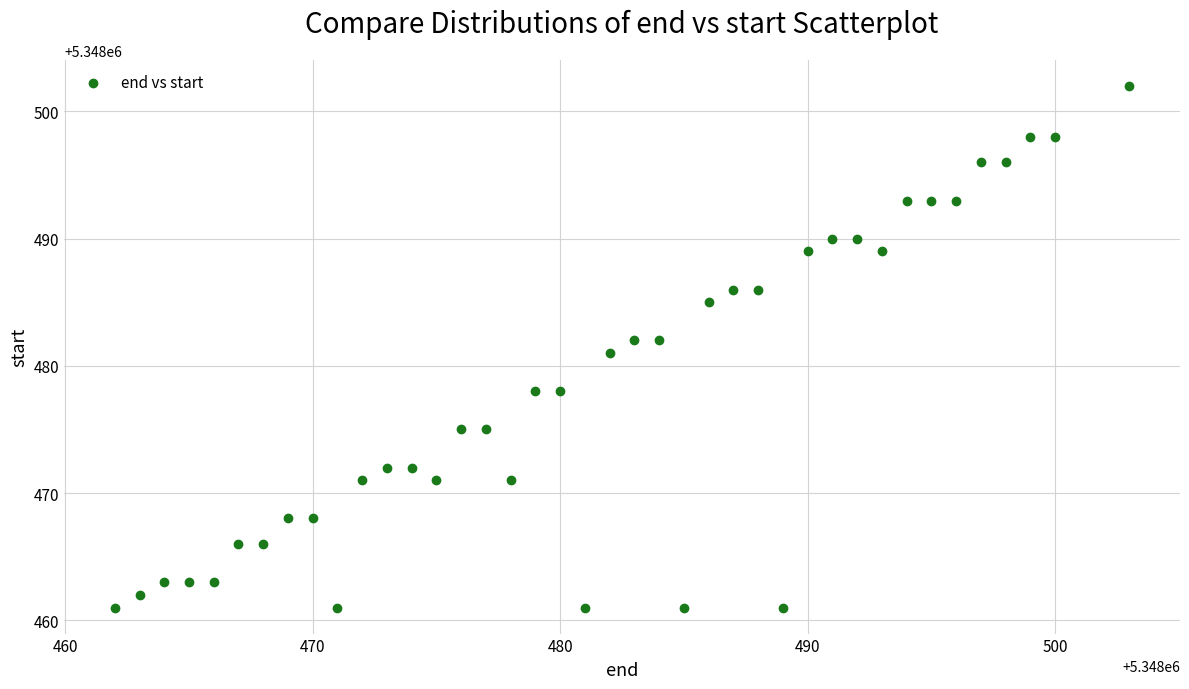

What is the range of X values (max minus min)?

41